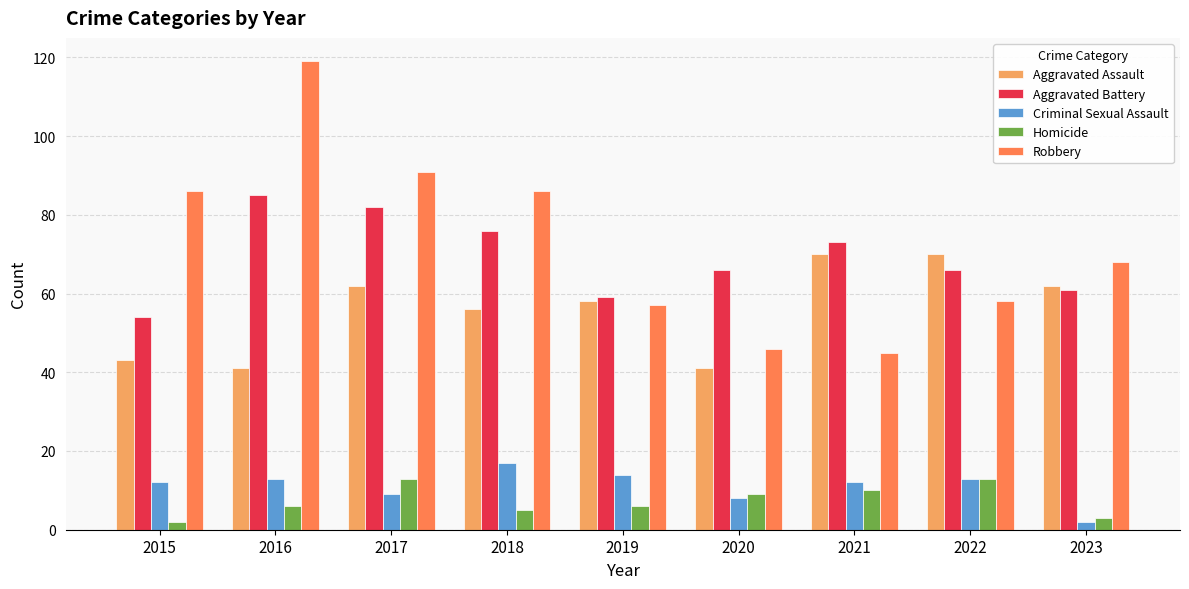

What is the difference between the second highest and second lowest values in the Aggravated Assault series?

29